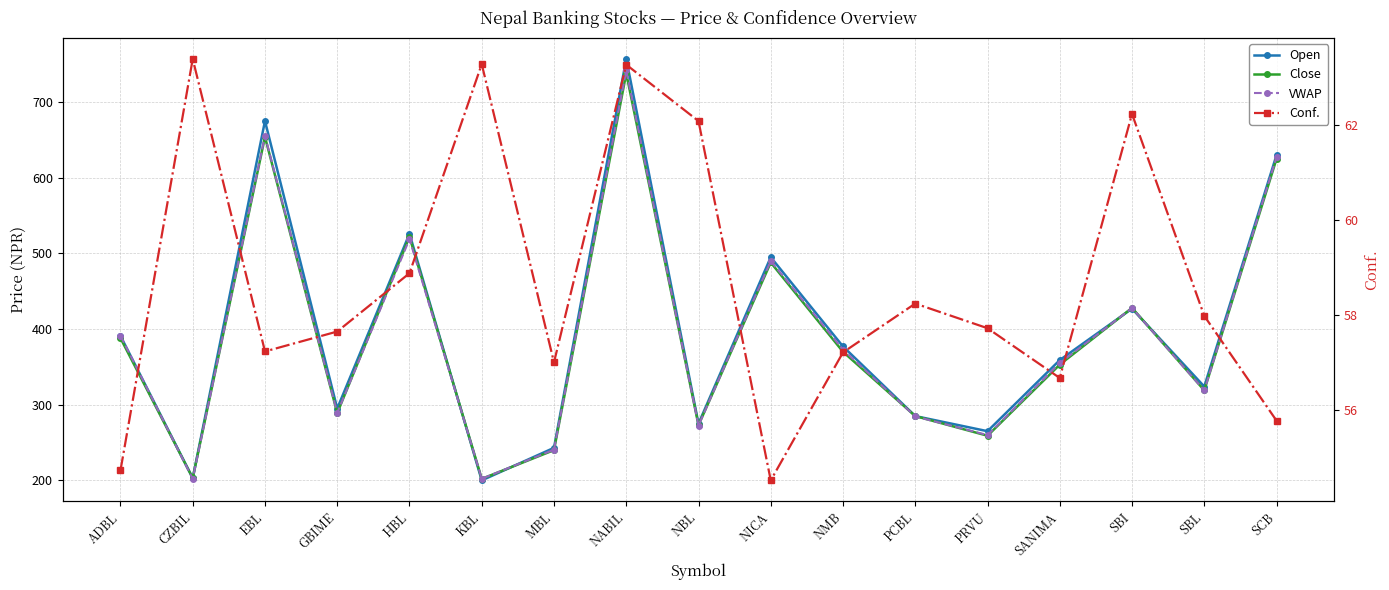

What is the lowest value of the Open series?

200.0